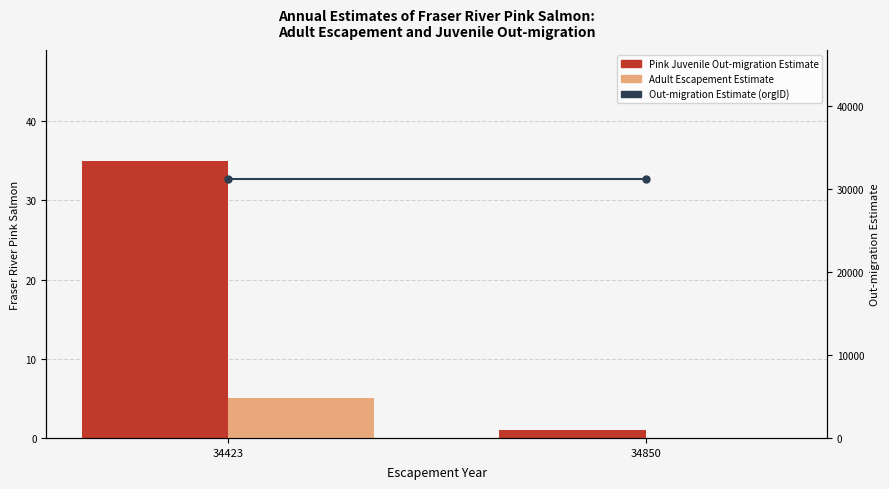

Between 34423 and 34850, which series saw the biggest shift?

Pink Juvenile Out-migration Estimate